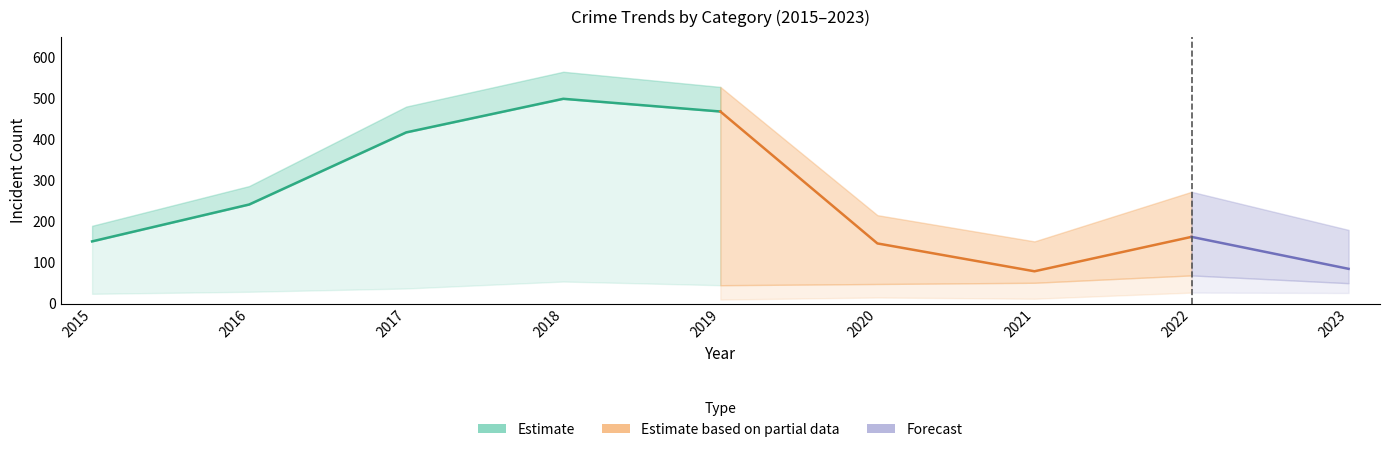

True or false: Theft has more than 2 interior local peaks.

False